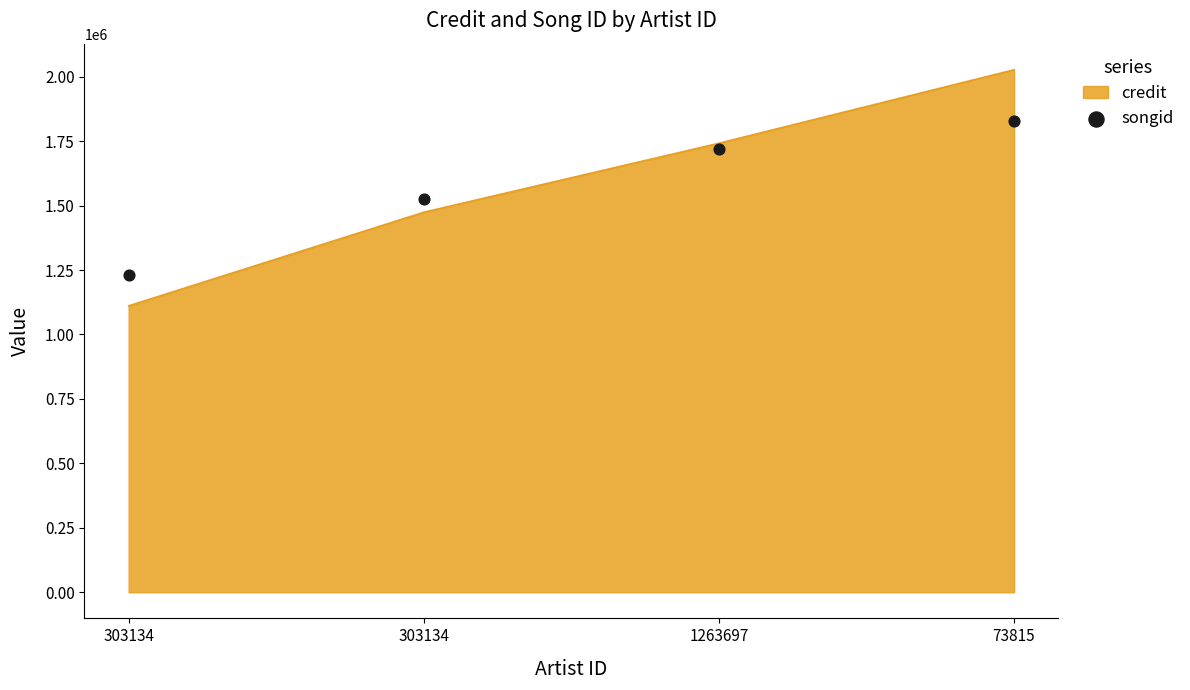

What is the change in value from 1263697 to 73815?

+107824